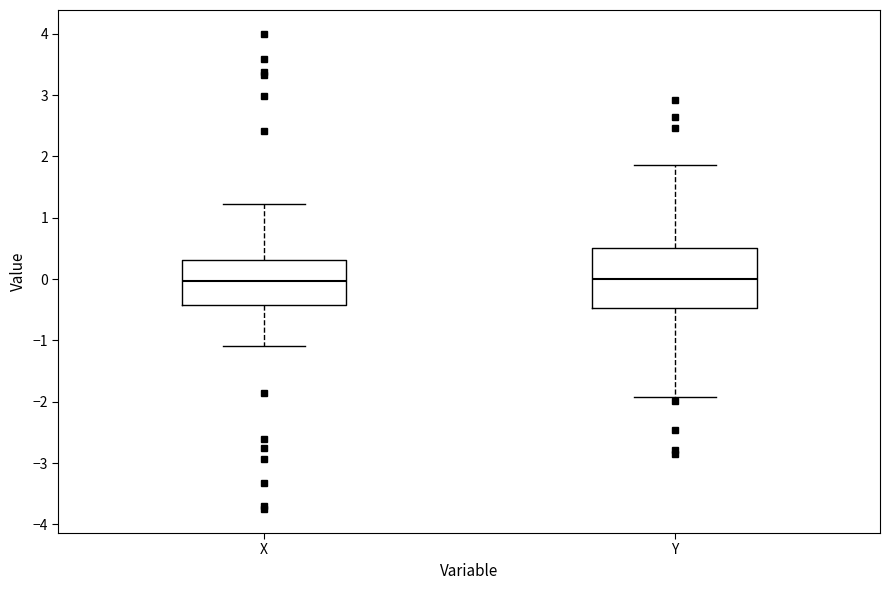

Comparing the boxes themselves (not the whiskers), which one is the tallest?

Y